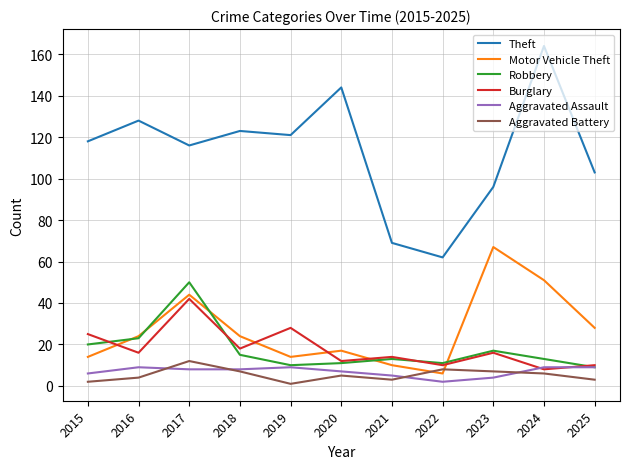

Reading left to right, extract all data points from this chart.

Theft: 2015=118	2016=128	2017=116	2018=123	2019=121	2020=144	2021=69	2022=62	2023=96	2024=164	2025=103
Motor Vehicle Theft: 2015=14	2016=24	2017=44	2018=24	2019=14	2020=17	2021=10	2022=6	2023=67	2024=51	2025=28
Robbery: 2015=20	2016=23	2017=50	2018=15	2019=10	2020=11	2021=13	2022=11	2023=17	2024=13	2025=9
Burglary: 2015=25	2016=16	2017=42	2018=18	2019=28	2020=12	2021=14	2022=10	2023=16	2024=8	2025=10
Aggravated Assault: 2015=6	2016=9	2017=8	2018=8	2019=9	2020=7	2021=5	2022=2	2023=4	2024=9	2025=9
Aggravated Battery: 2015=2	2016=4	2017=12	2018=7	2019=1	2020=5	2021=3	2022=8	2023=7	2024=6	2025=3